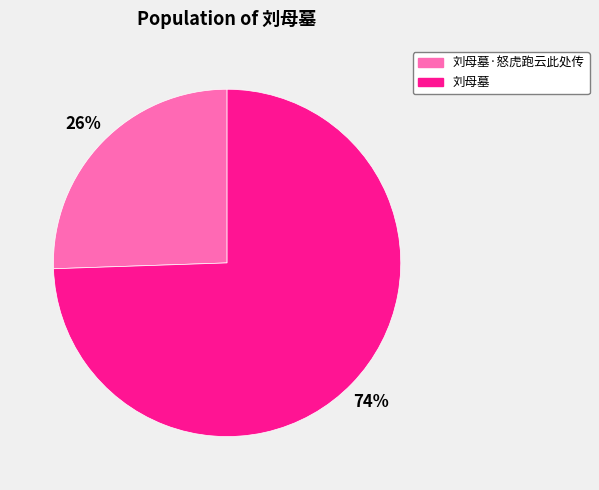

Rank the categories by value from highest to lowest.

刘母墓, 刘母墓·怒虎跑云此处传